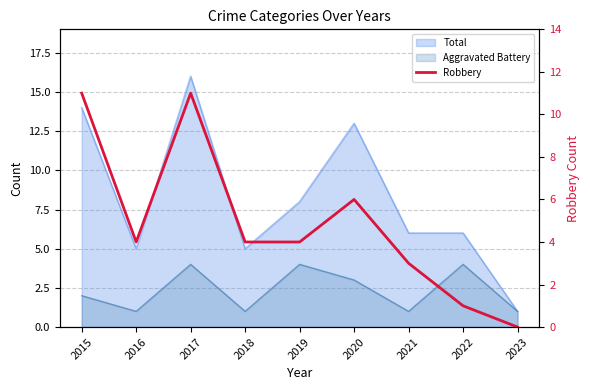

How many values are below 4?

3